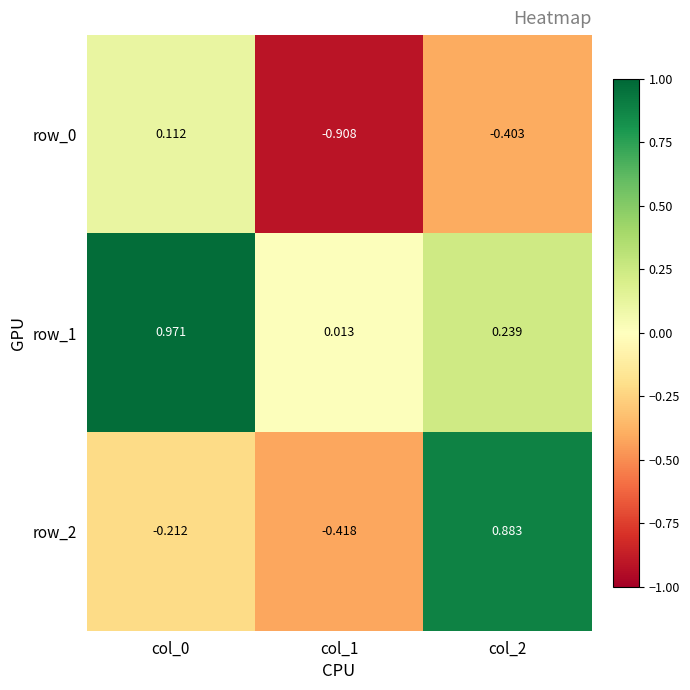

What is the difference between the maximum and second lowest values in the row_0 series?

0.5